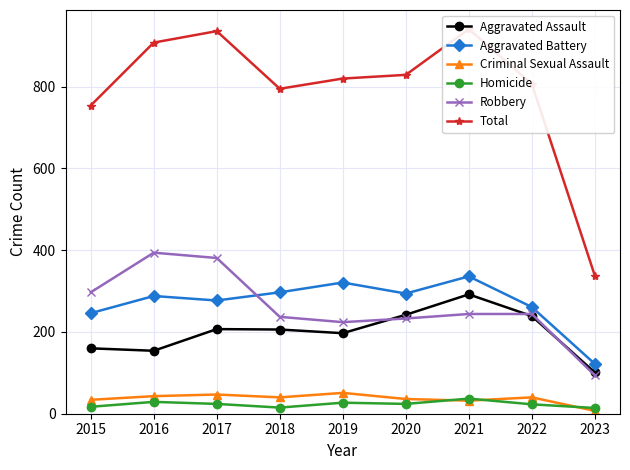

What is the minimum value for Robbery?

94